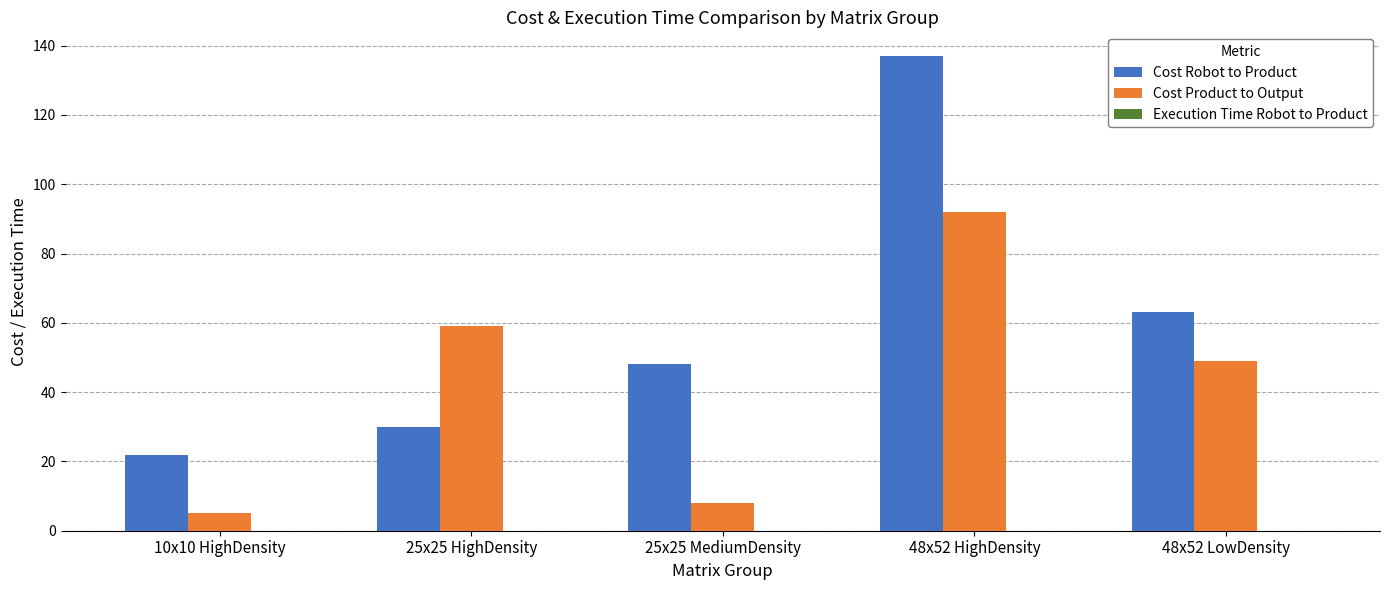

The value of Cost Product to Output at 48x52 HighDensity is 92.0. True or false?

True